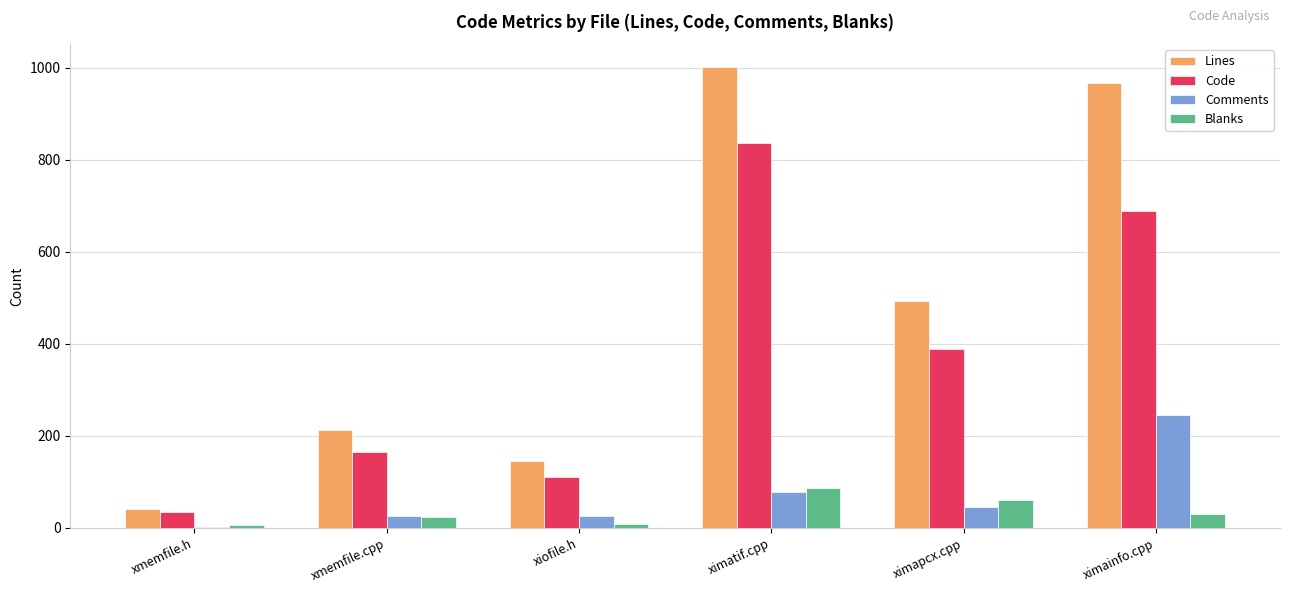

Which series has the largest total across all categories?

Lines